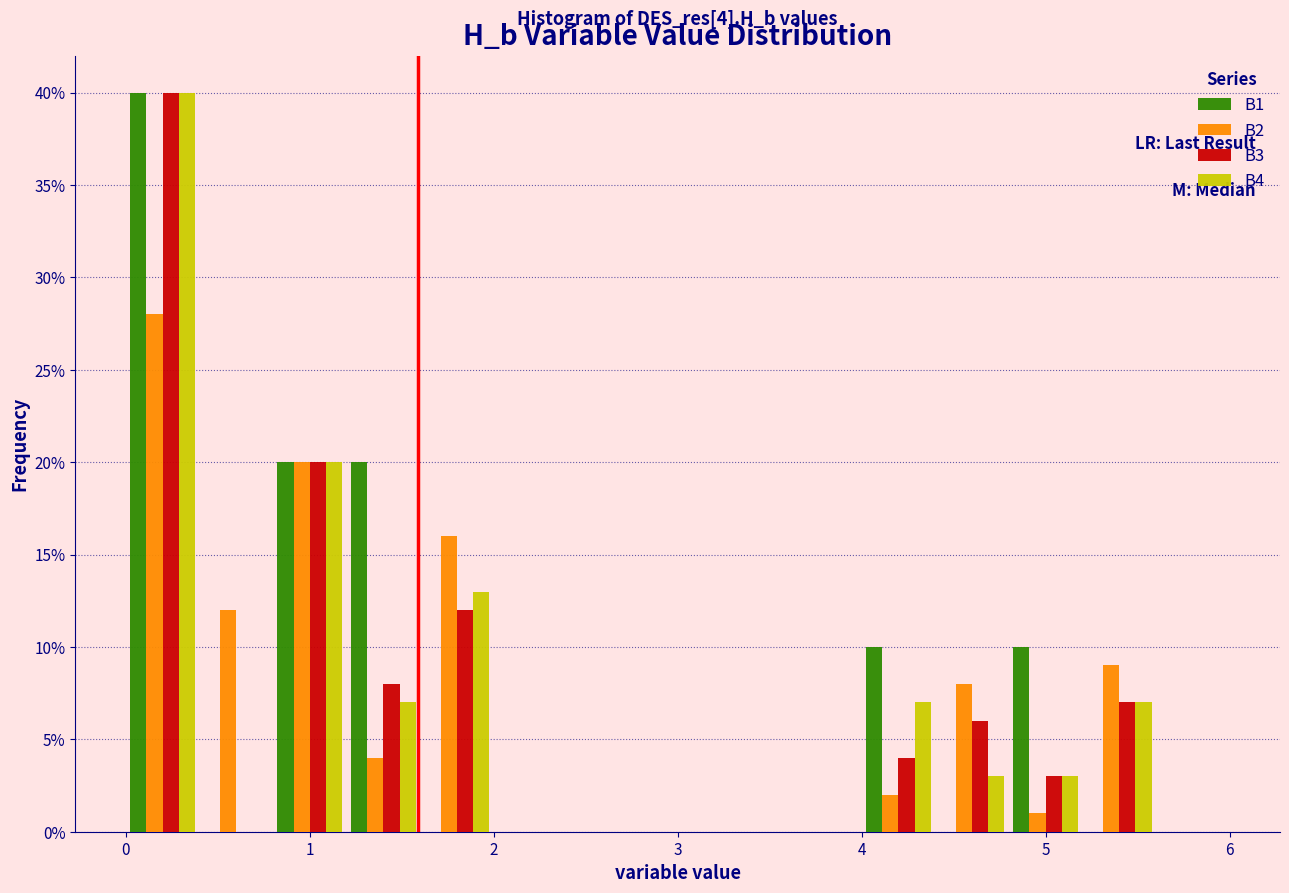

In the B4 series, which range on the x-axis has the tallest bar?

0.0 to 0.4